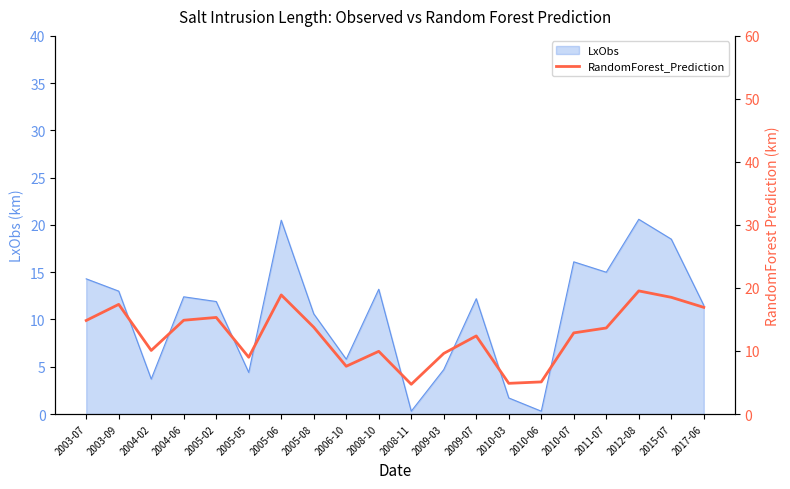

What is the label of the 6th point from the right?

2010-06